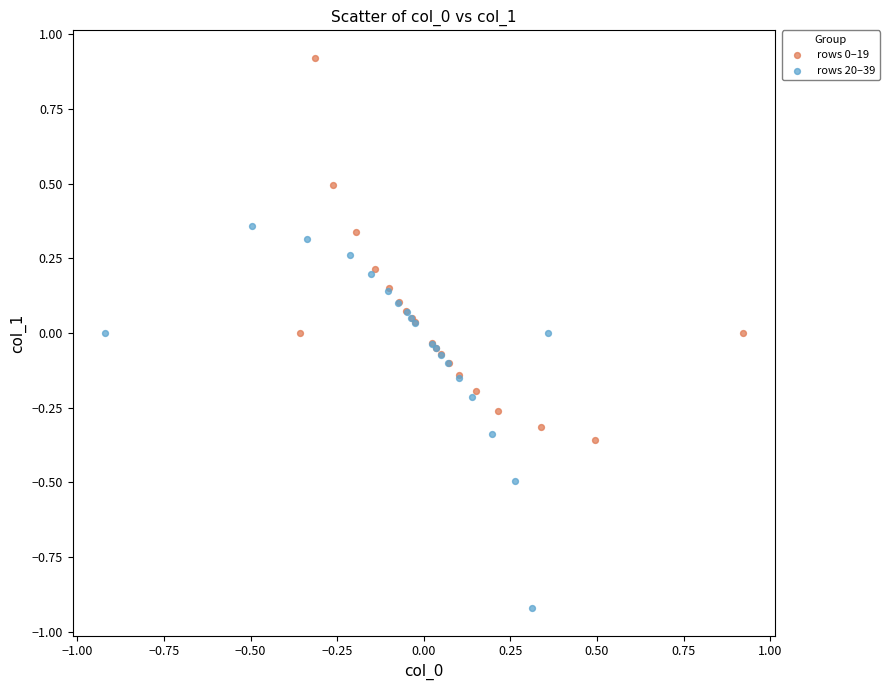

Which series reaches the minimum Y coordinate?

rows 20–39